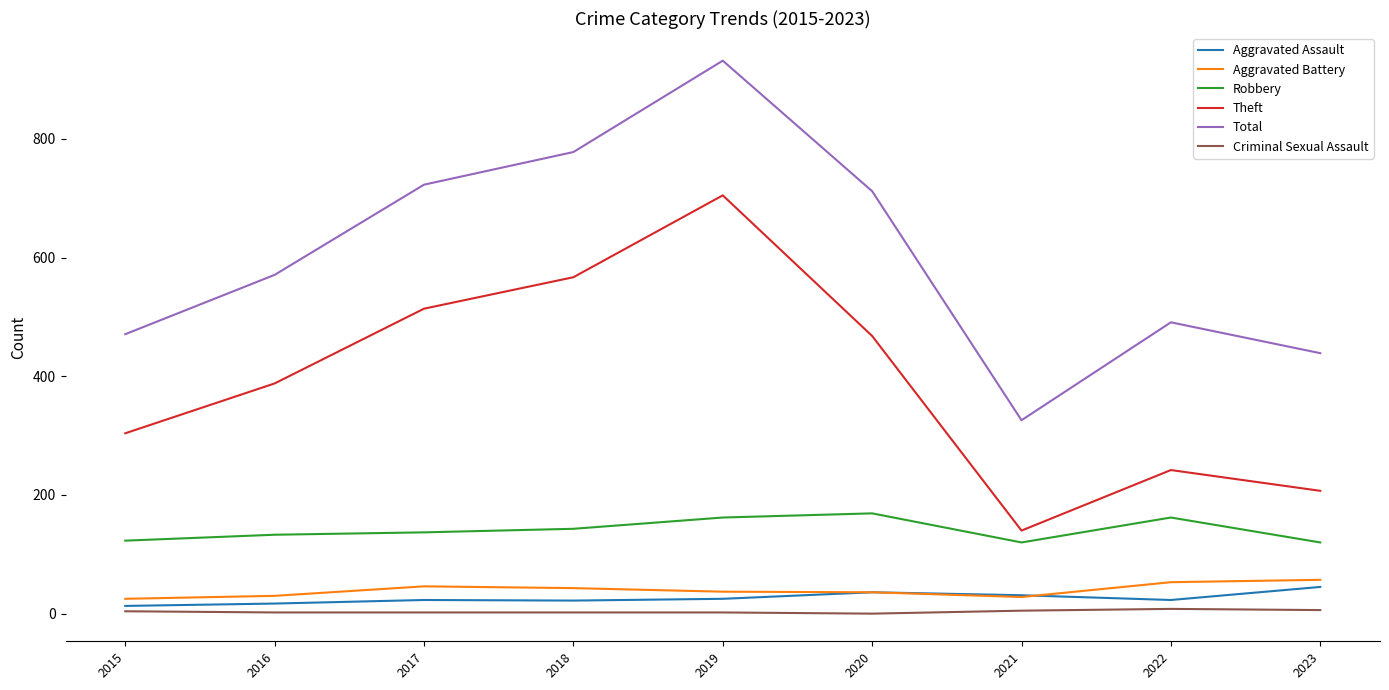

Rank the series at 2023 from highest to lowest value.

Total, Theft, Robbery, Aggravated Battery, Aggravated Assault, Criminal Sexual Assault